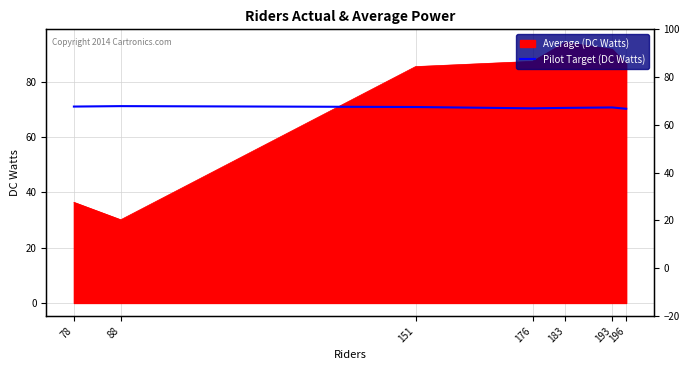

The value at 196 is 33.8. True or false?

False